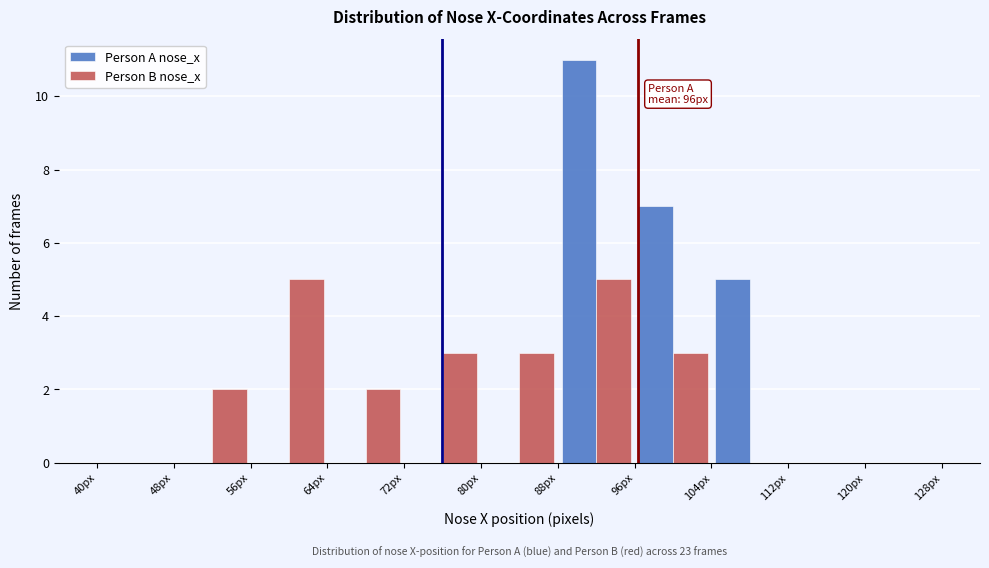

In the Person A nose_x series, which range on the x-axis has the tallest bar?

88 to 96